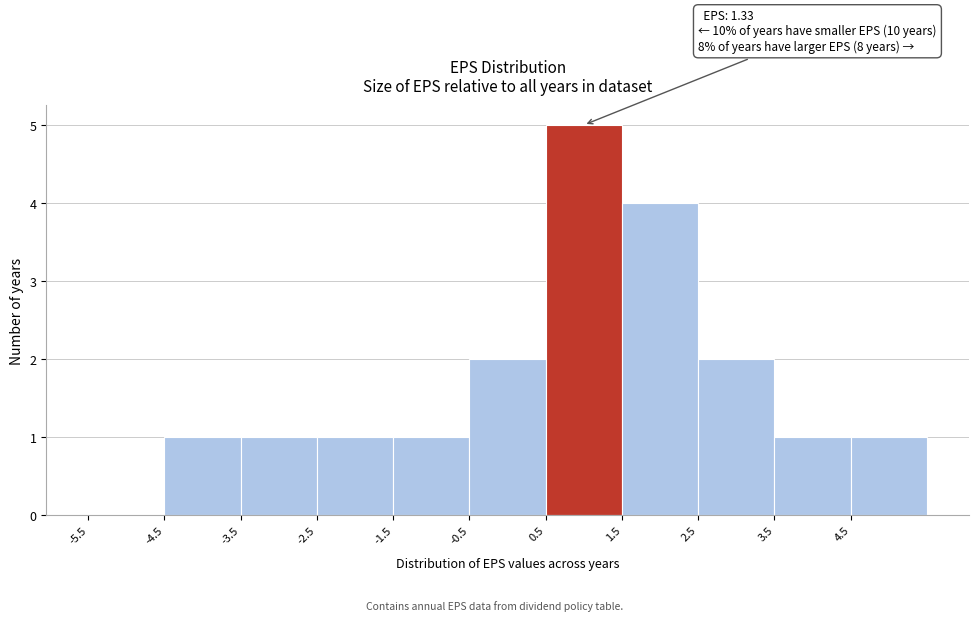

Over which range of the x-axis is the bar tallest?

0.5 to 1.5